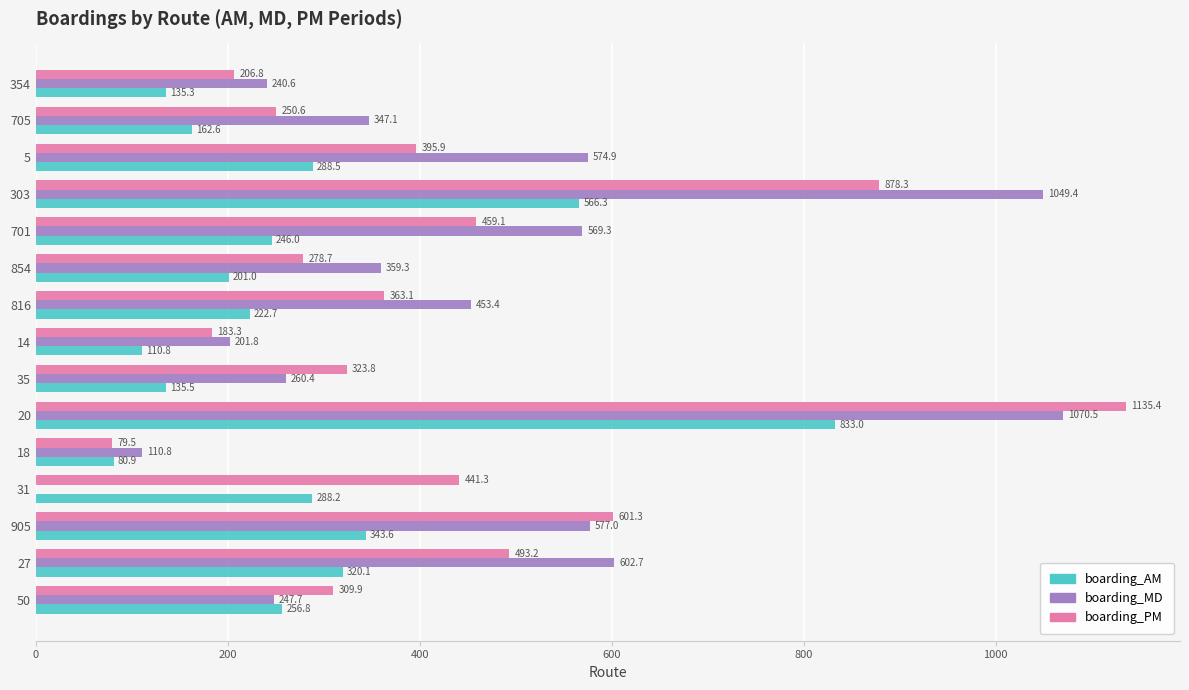

What is the sum of the boarding_AM values at 705 and 701?

408.6